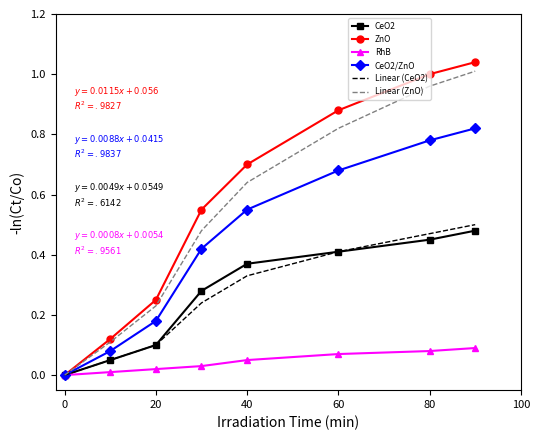

Which series has the widest spread of values?

ZnO